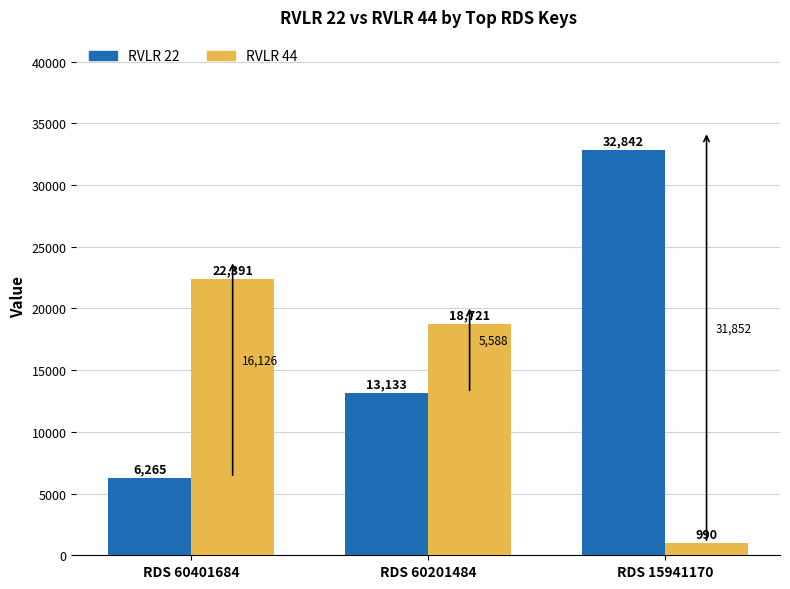

What is the average value of the RVLR 44 series?

14034